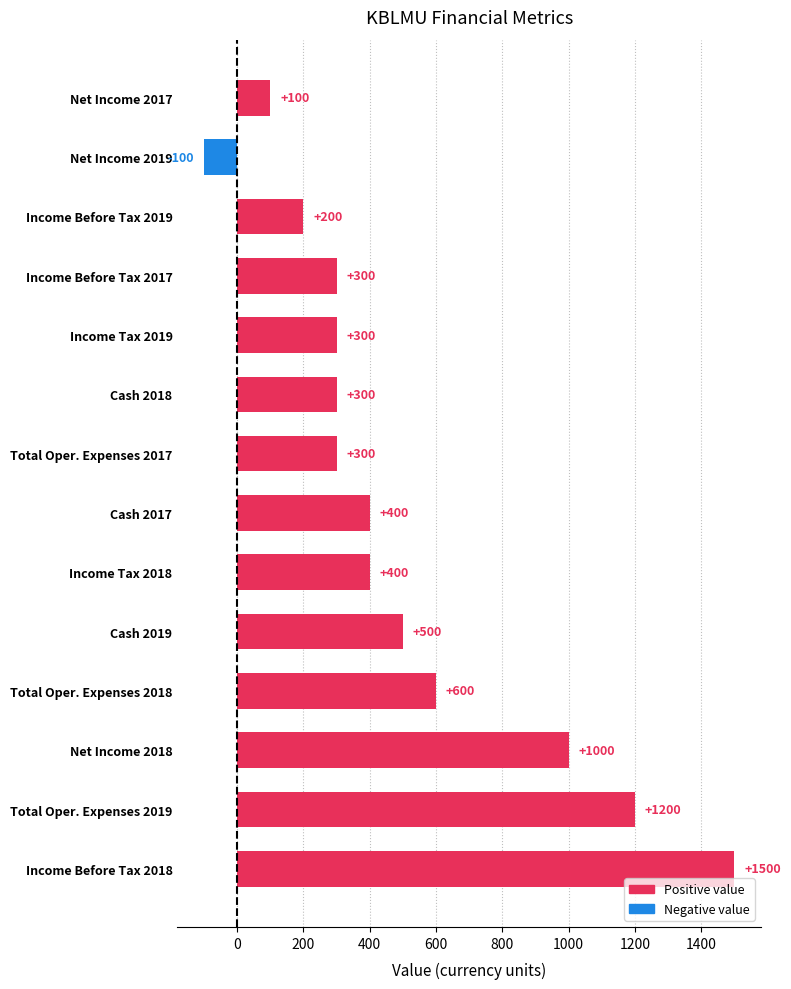

Between Income Tax 2019 and Income Before Tax 2019, which is larger?

Income Tax 2019